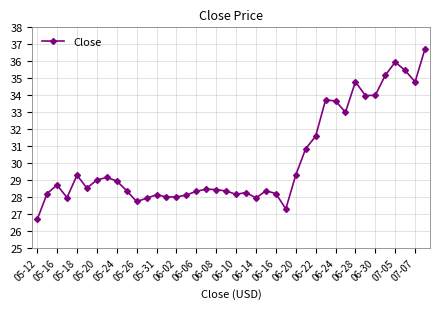

How many data points does each series have?

40